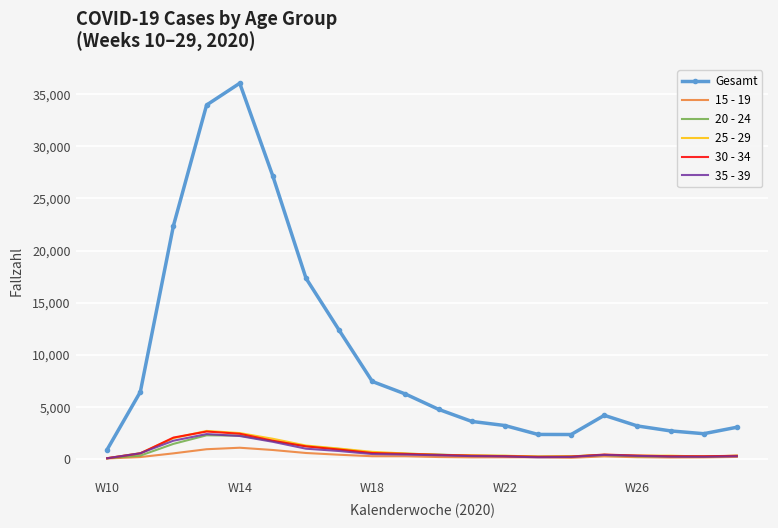

Which series has the largest total across all categories?

Gesamt